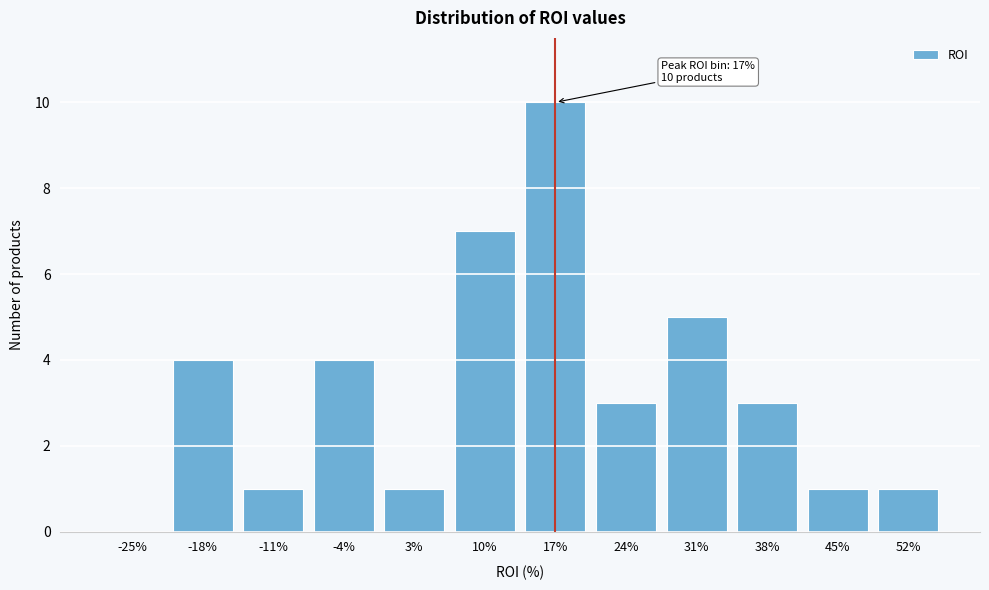

Reading left to right, extract all data points from this chart.

-25%=0	-18%=4	-11%=1	-4%=4	3%=1	10%=7	17%=10	24%=3	31%=5	38%=3	45%=1	52%=1